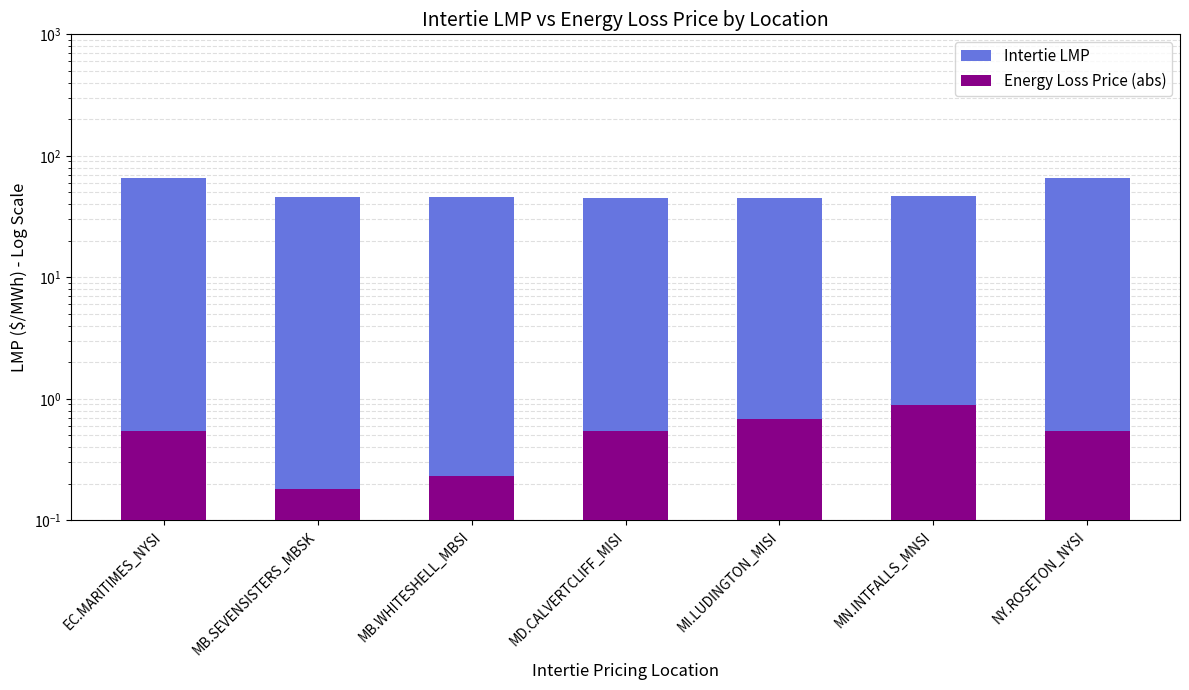

What position from the right is MD.CALVERTCLIFF_MISI?

4